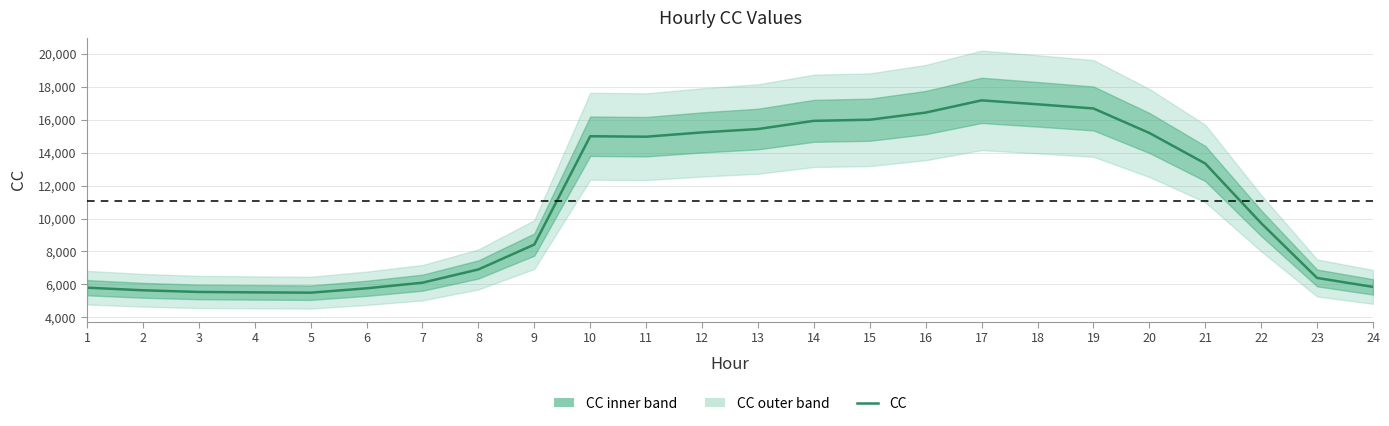

How many points are higher than both their immediate neighbors (excluding endpoints)?

2